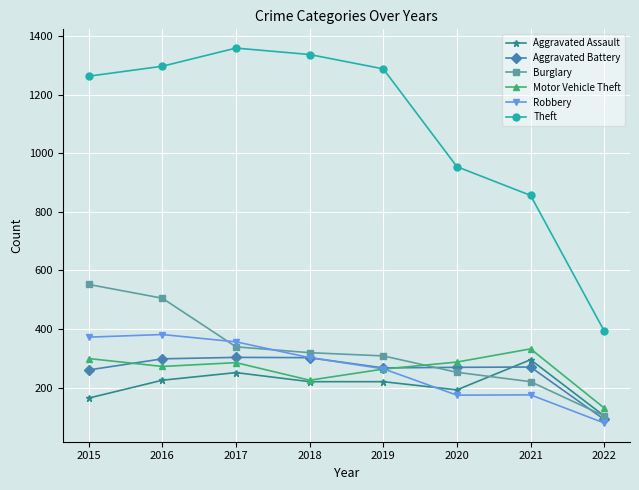

Is this an area chart (filled region under the line)?

No